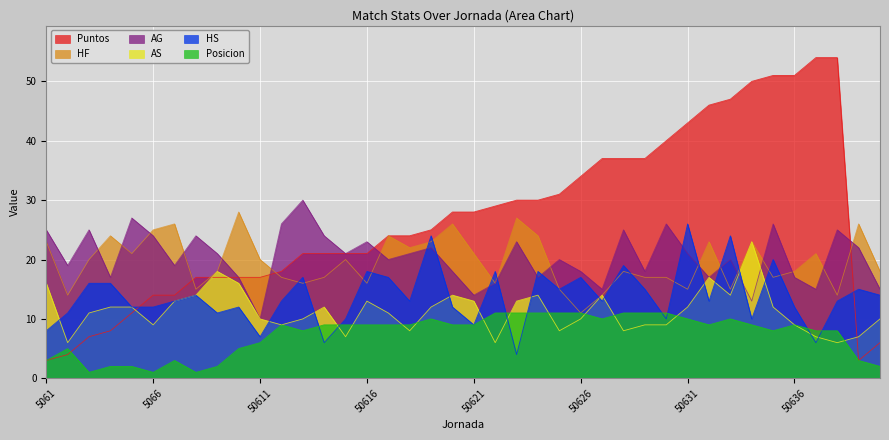

Reading left to right, what are all the values shown in this chart?

Puntos: 3	4	7	8	11	14	14	17	17	17	17	18	21	21	21	21	24	24	25	28	28	29	30	30	31	34	37	37	37	40	43	46	47	50	51	51	54	54	3	6
HS: 8	11	16	16	12	12	13	14	11	12	7	13	17	6	10	18	17	13	24	12	9	18	4	18	15	17	13	19	15	10	26	13	24	10	20	12	6	13	15	14
HF: 23	14	20	24	21	25	26	15	18	28	20	17	16	17	20	16	24	22	23	26	21	16	27	24	15	11	14	18	17	17	15	23	15	23	17	18	21	14	26	18
AG: 25	19	25	17	27	24	19	24	21	17	10	26	30	24	21	23	20	21	22	18	14	16	23	17	20	18	15	25	18	26	21	17	20	13	26	17	15	25	22	15
AS: 16	6	11	12	12	9	13	14	18	16	10	9	10	12	7	13	11	8	12	14	13	6	13	14	8	10	14	8	9	9	12	17	14	23	12	9	7	6	7	10
Posicion: 3	5	1	2	2	1	3	1	2	5	6	9	8	9	9	9	9	9	10	9	9	11	11	11	11	11	10	11	11	11	10	9	10	9	8	9	8	8	3	2